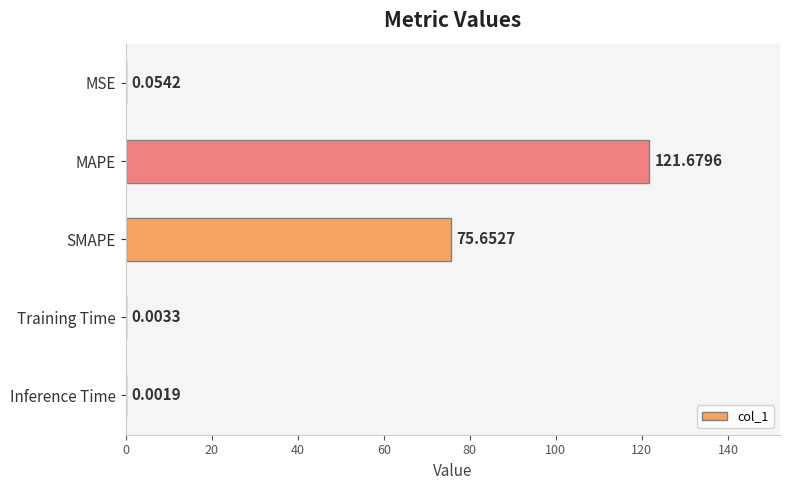

At which label is the value closest to 60?

SMAPE